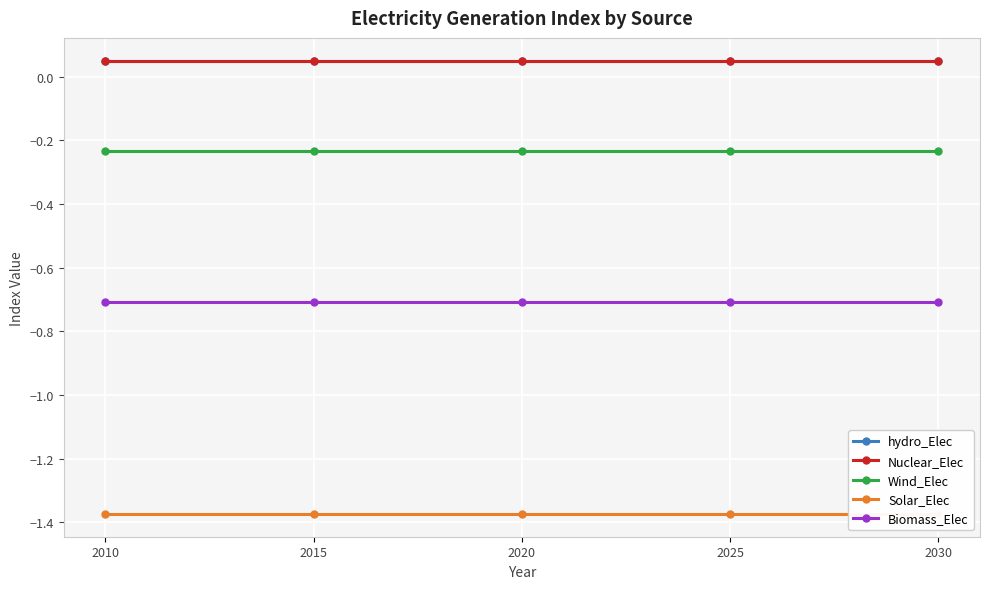

What is the sum of all Biomass_Elec values?

-3.5